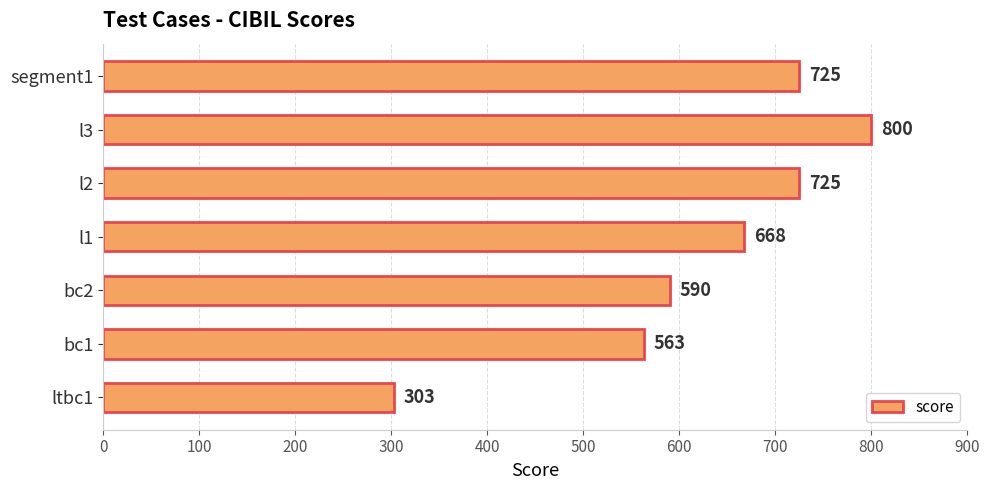

What value does the data have at bc1, to the nearest 10?

560